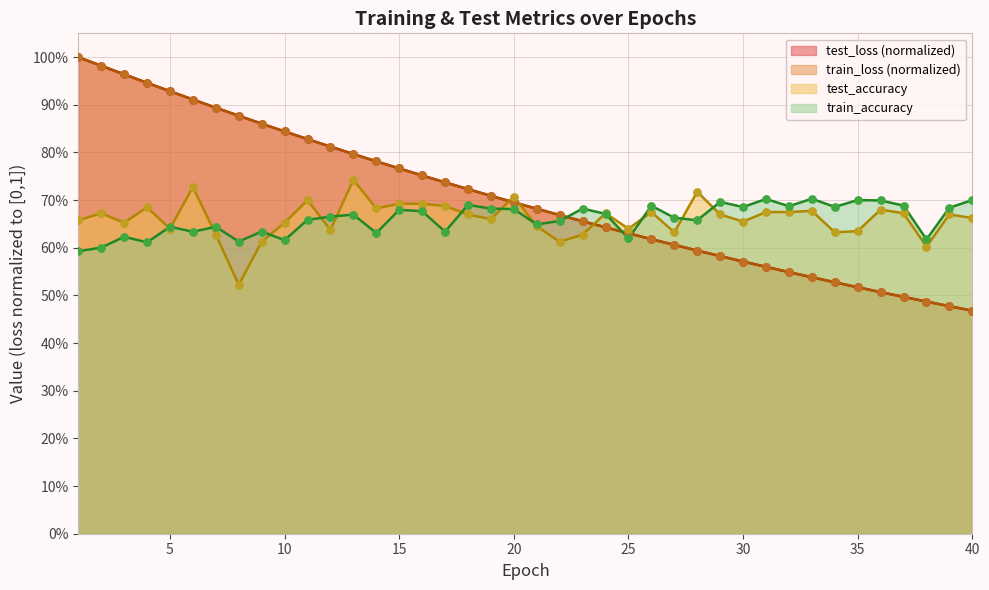

Is the value of test_accuracy at 8 greater than the value of test_loss at 13?

No